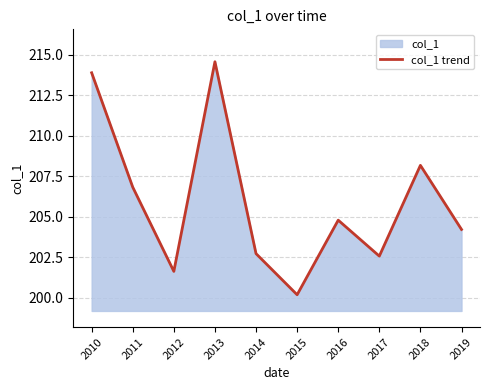

Rank the categories by value from lowest to highest.

2015, 2012, 2017, 2014, 2019, 2016, 2011, 2018, 2010, 2013